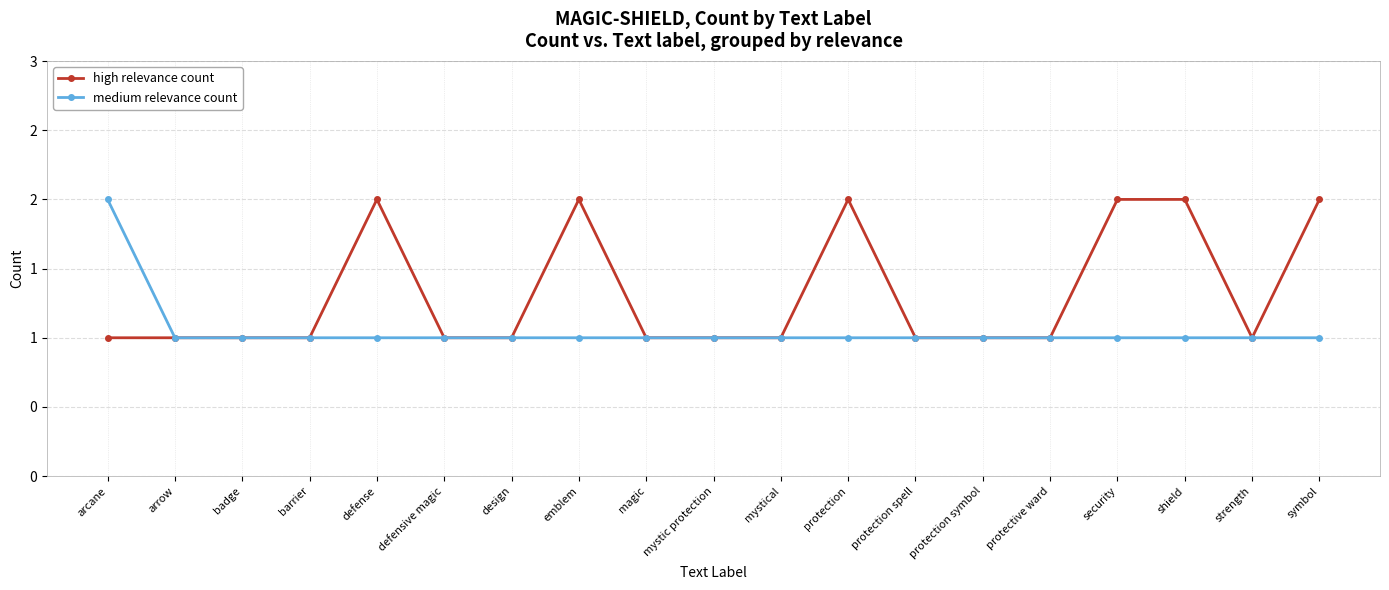

Is this an area chart (filled region under the line)?

No